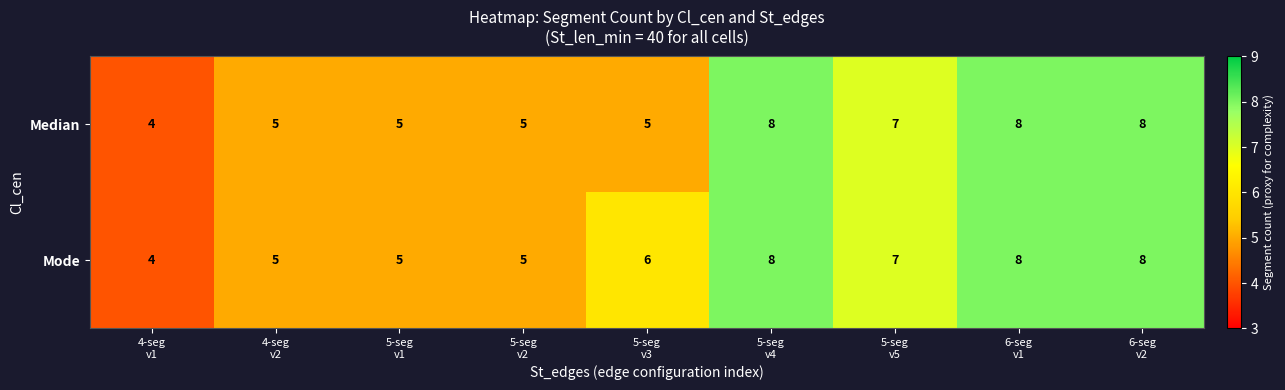

Which series changed the most between 5-seg
v1 and 5-seg
v3?

Mode